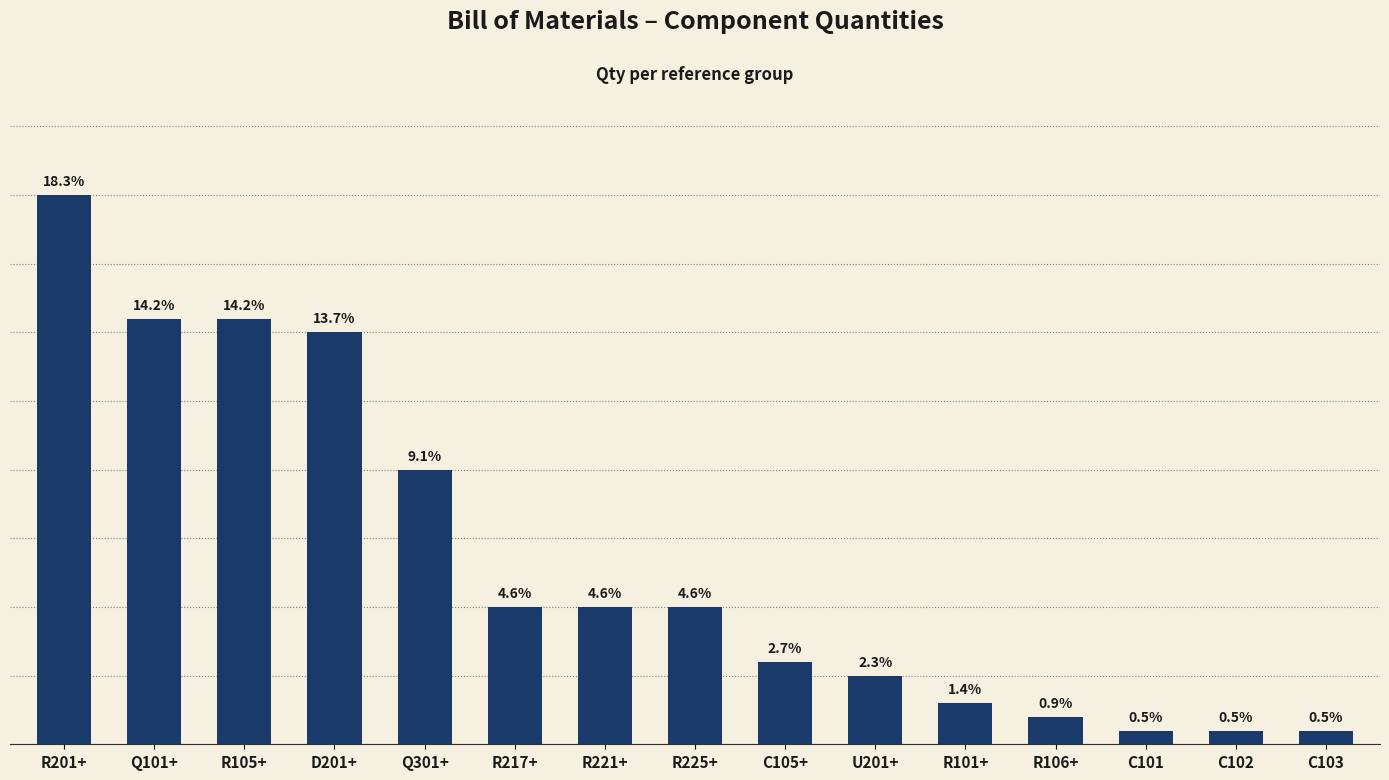

List the labels in order of value, smallest first.

C101, C102, C103, R106+, R101+, U201+, C105+, R217+, R221+, R225+, Q301+, D201+, Q101+, R105+, R201+